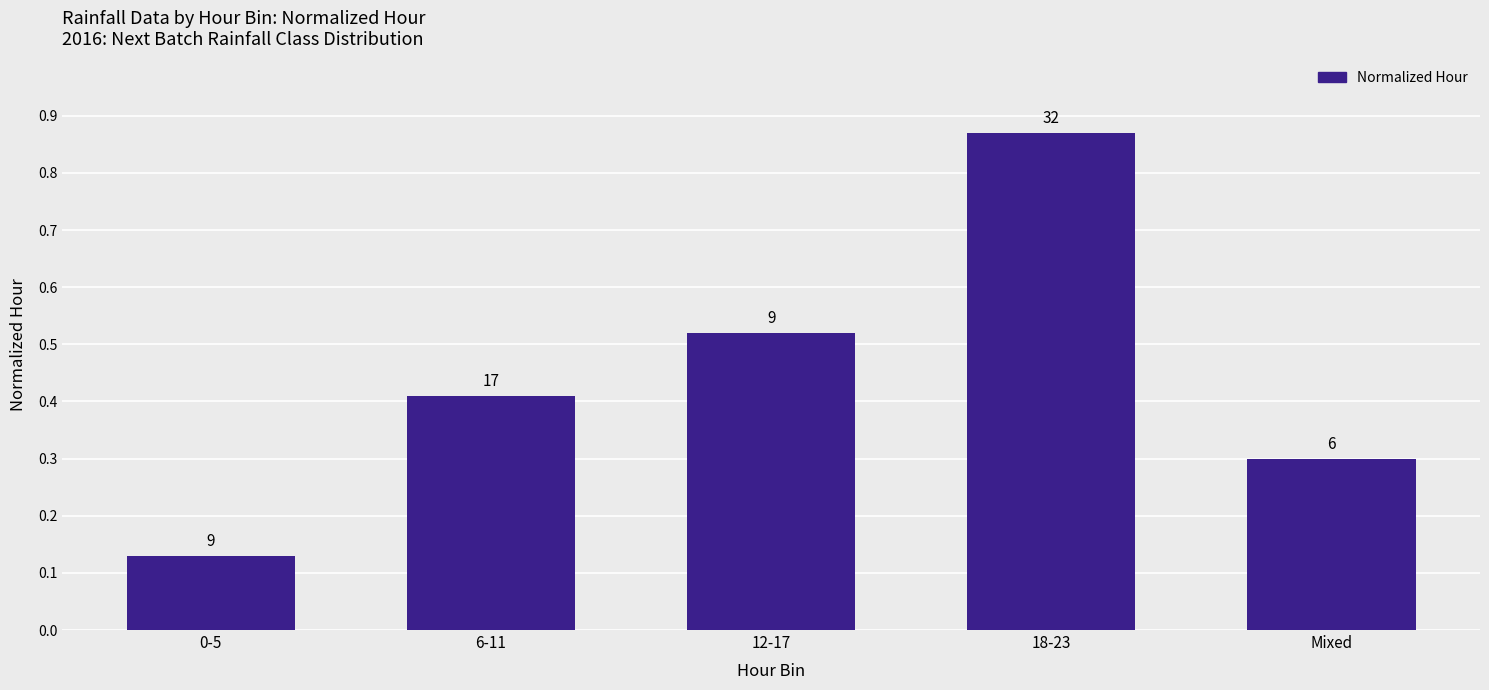

List the labels in order of value, largest first.

18-23, 12-17, 6-11, Mixed, 0-5